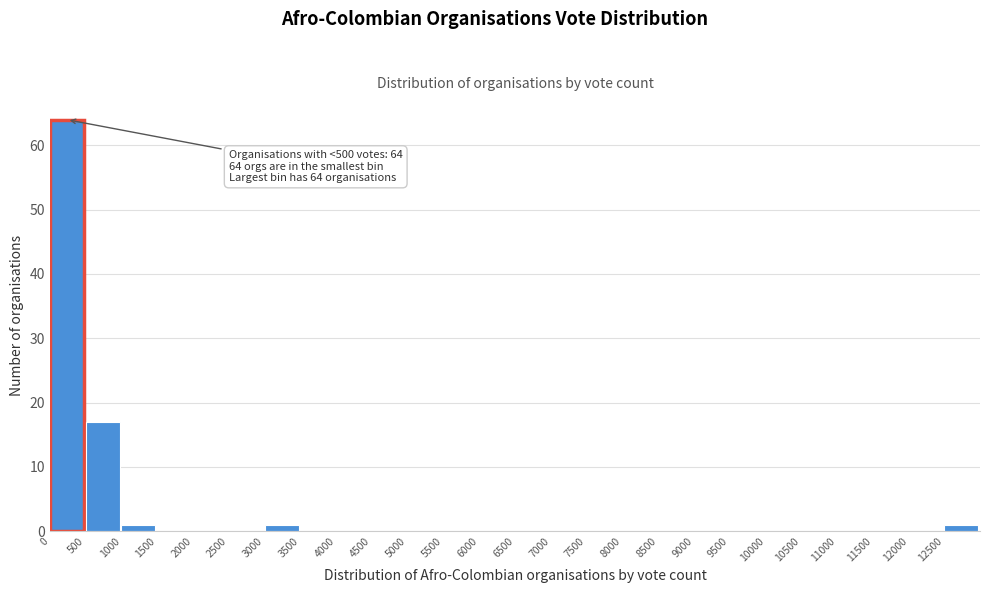

Over which range of the x-axis is the bar tallest?

0 to 500